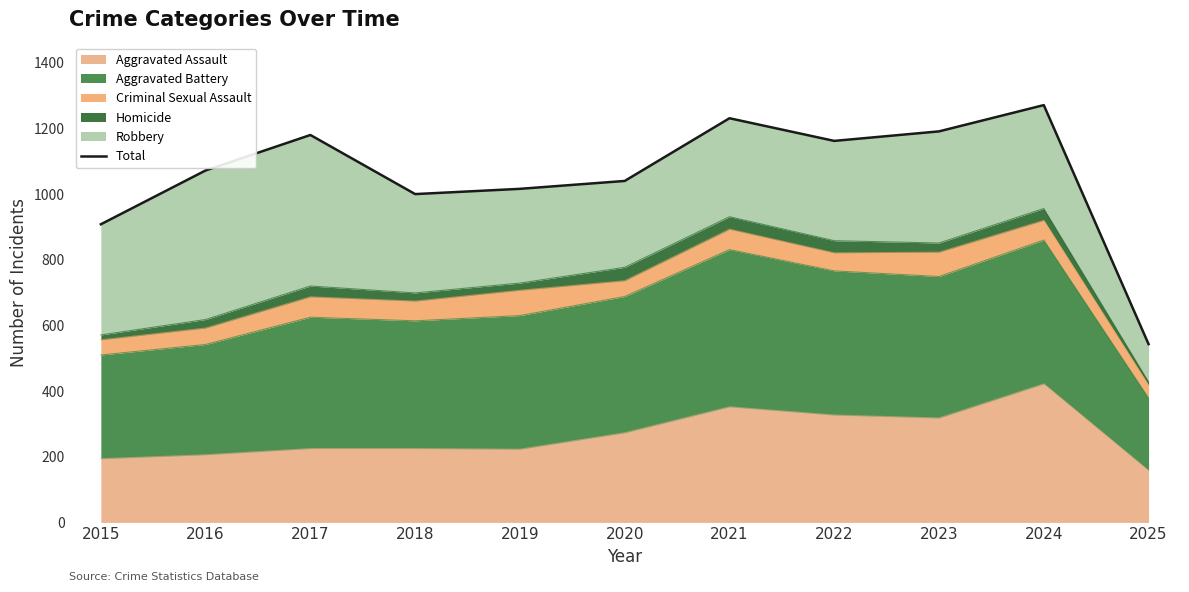

Where is the data nearest to the value 907?

2015